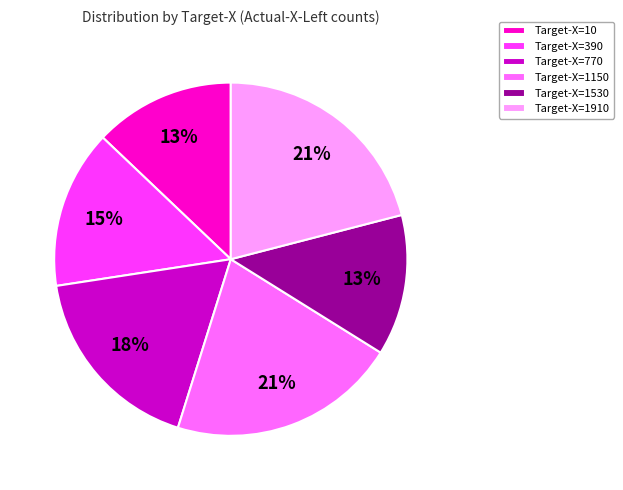

Is it true that Target-X=1910 is 21% of the pie?

True